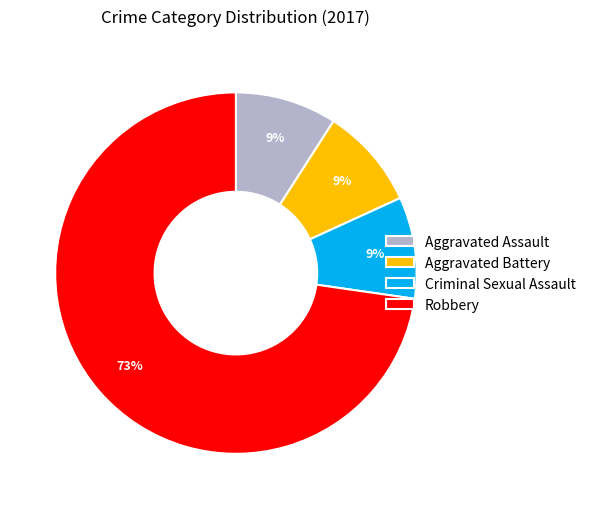

To the nearest percent, what percentage of the pie is Robbery?

73%